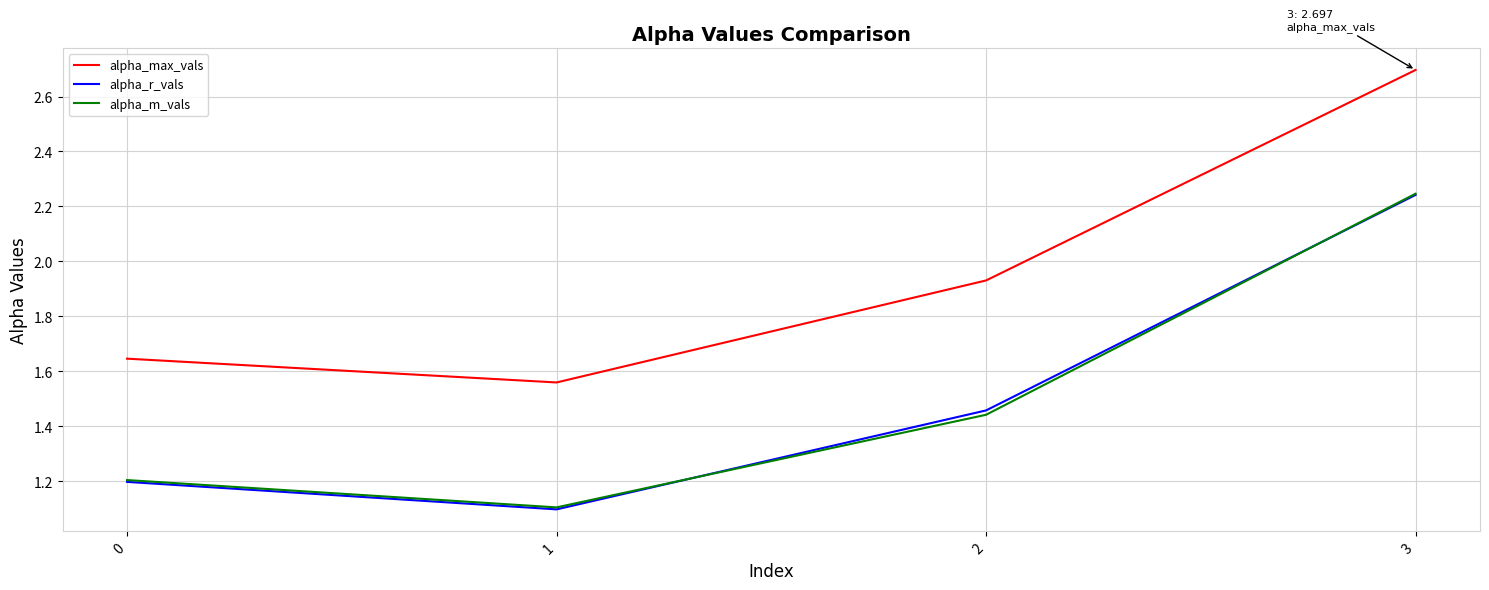

True or false: alpha_r_vals and alpha_max_vals cross at least once.

False